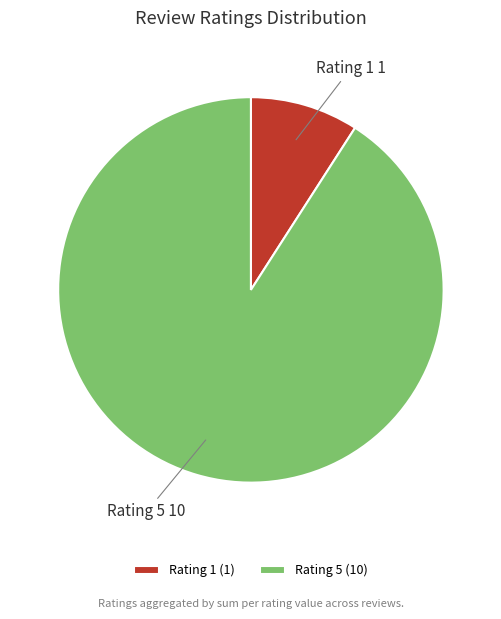

Does Rating 5 represent more than half of the total?

Yes